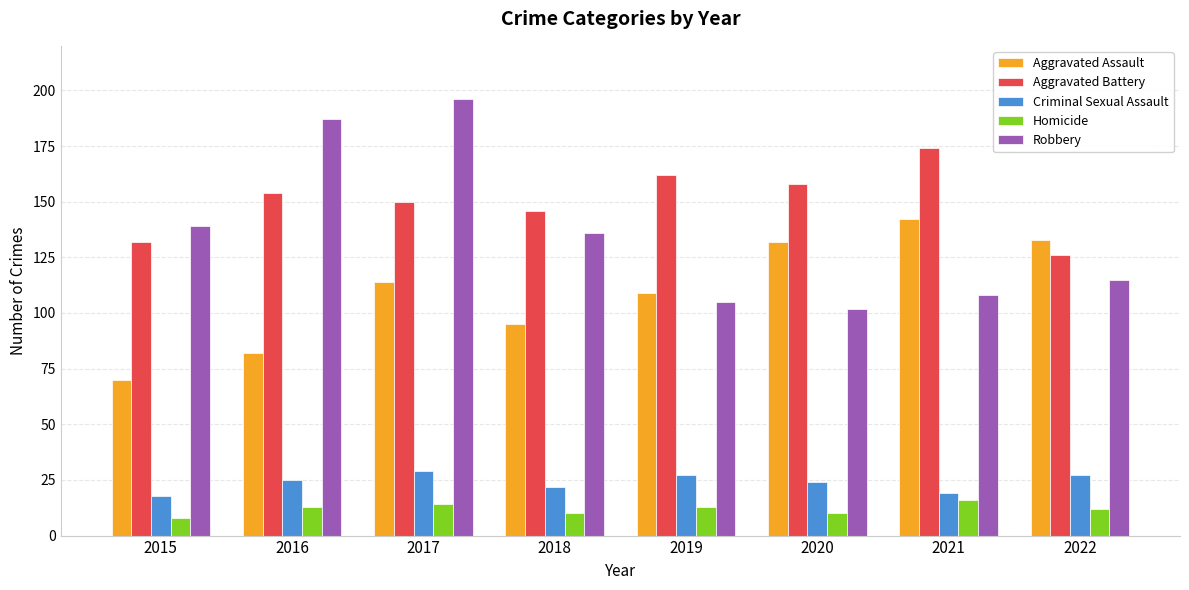

Which series has the widest spread of values?

Robbery